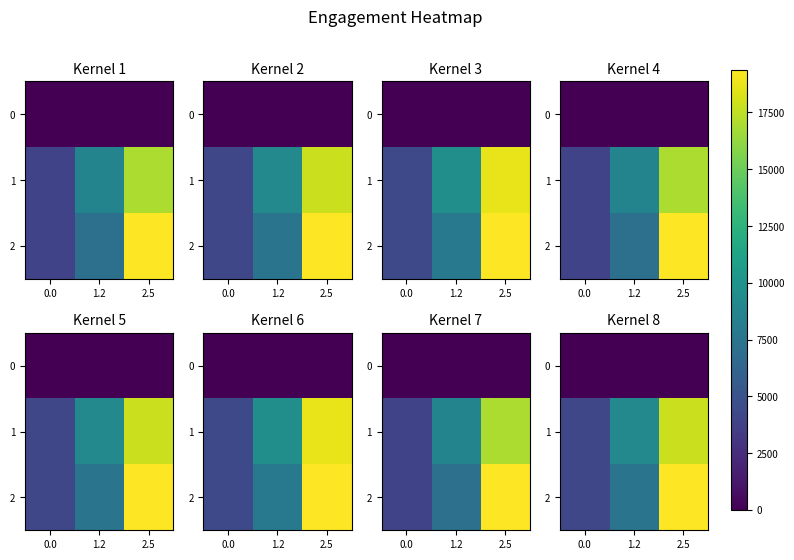

What is the greatest value displayed?

20338.5